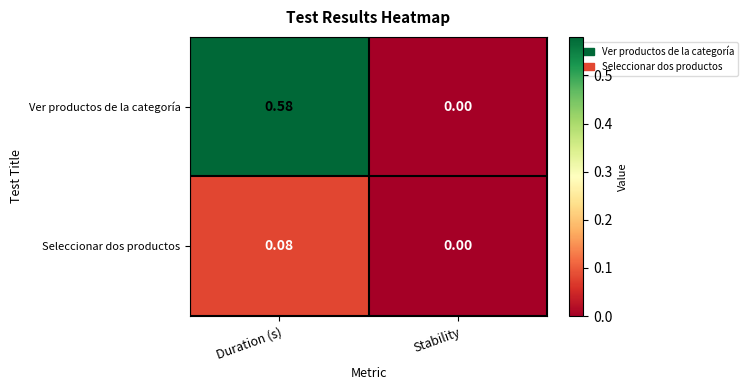

At which label is Seleccionar dos productos closest to 0?

Stability